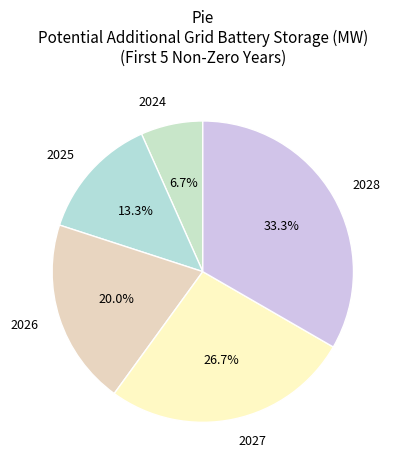

Is there any slice that represents more than half of the pie?

No